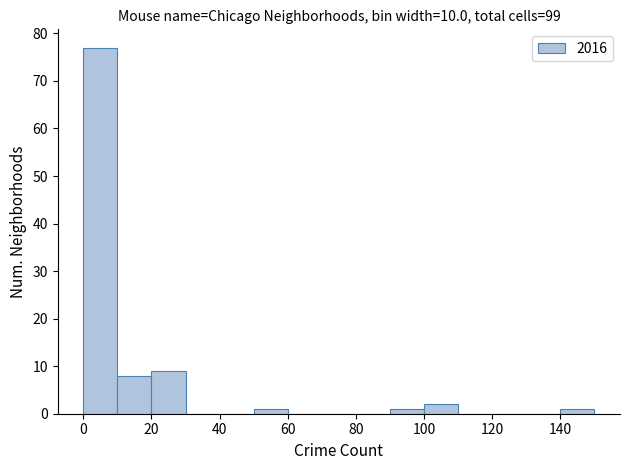

How tall is the bar that spans 50 to 60 on the x-axis? The values are not printed on the chart, so give them approximately, as read against the axis.

1